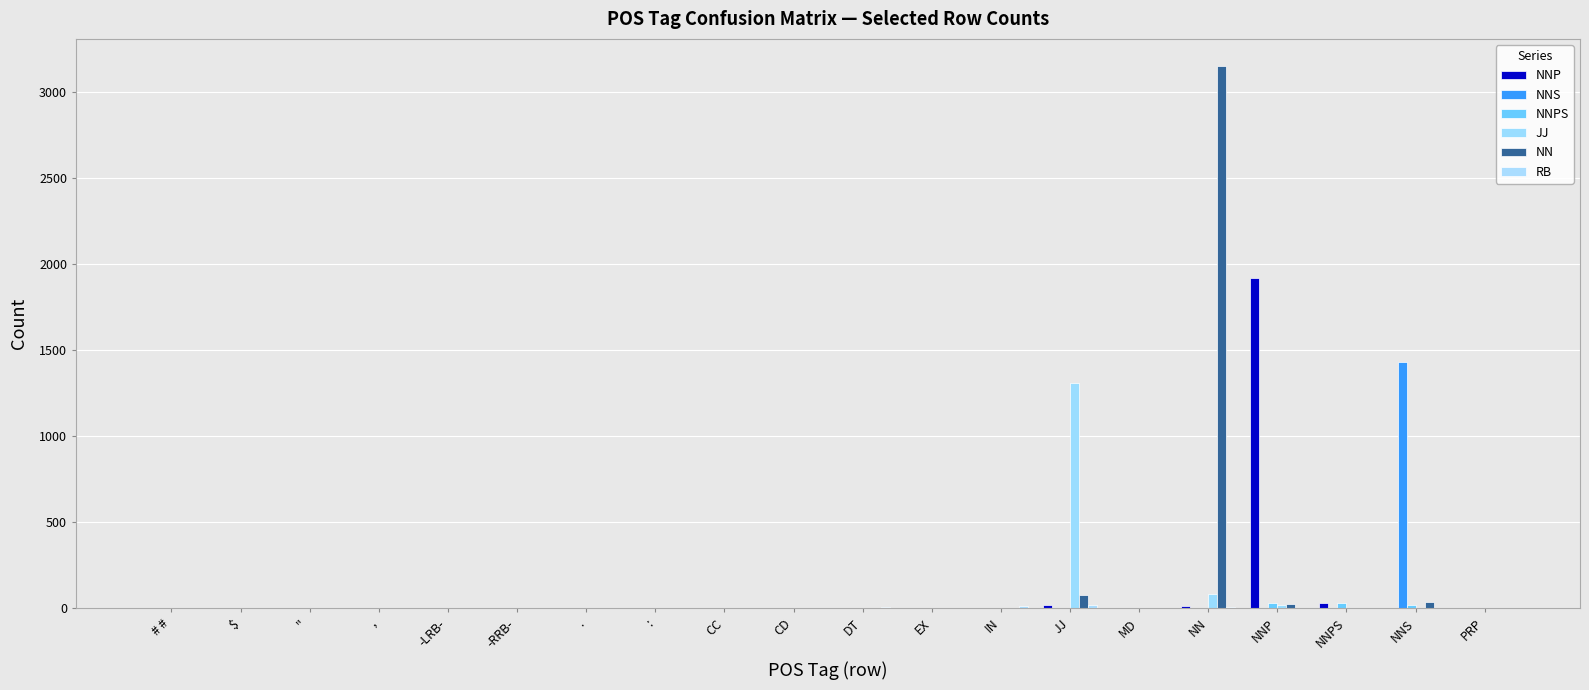

How many values in the JJ series exceed 0?

6